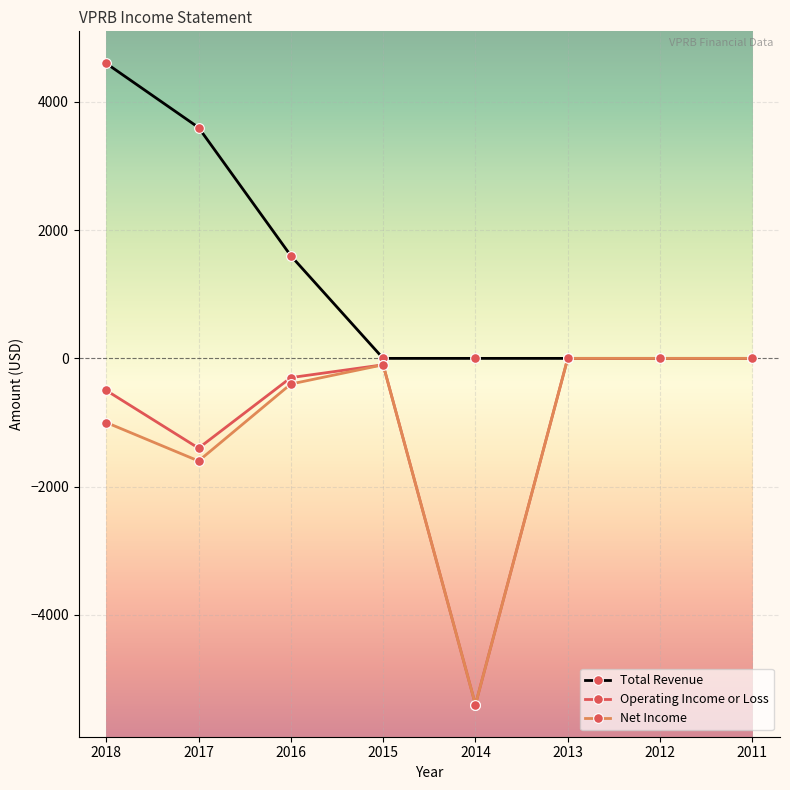

The Net Income series shows -1701 at 2011. True or false?

False